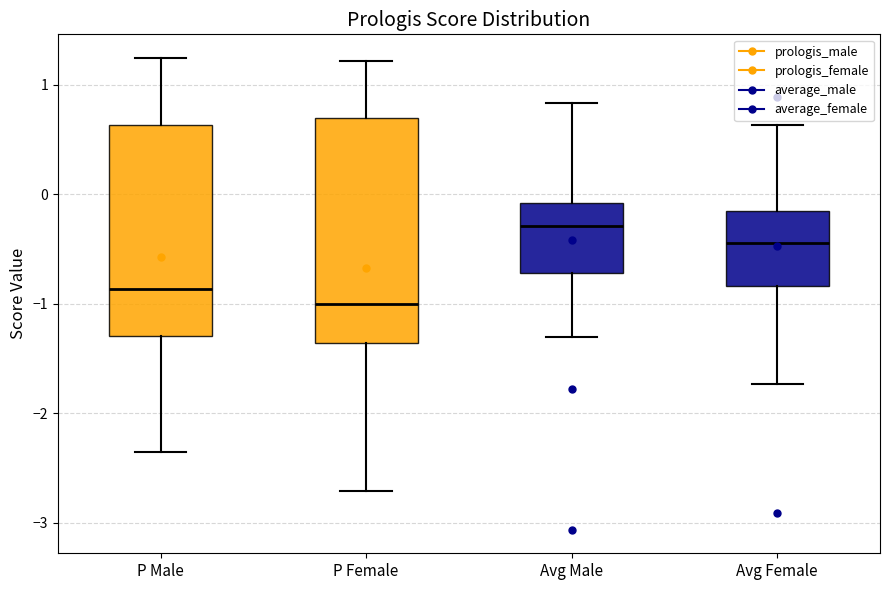

Reading left to right, read every box against the y-axis: the position of its median line, the range the box covers, and the ends of its whiskers. The values are not printed on the chart, so give them approximately, as read against the axis.

P Male: median -0.9, box -1.3 to 0.6, whiskers -2.4 to 1.2
P Female: median -1.0, box -1.4 to 0.7, whiskers -2.7 to 1.2
Avg Male: median -0.3, box -0.7 to -0.1, whiskers -1.3 to 0.8
Avg Female: median -0.4, box -0.8 to -0.2, whiskers -1.7 to 0.6